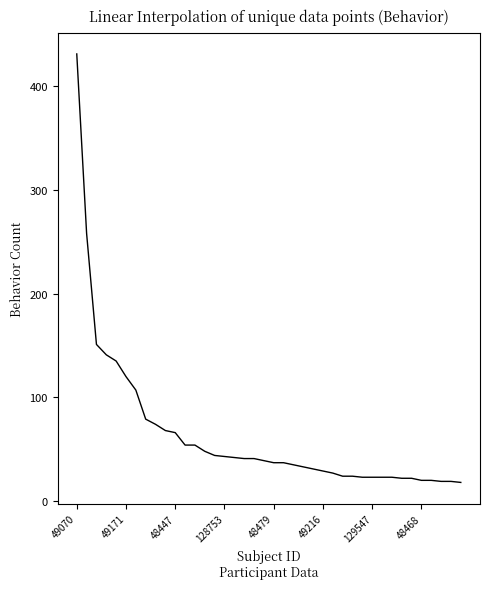

Count the number of categories in the chart.

40